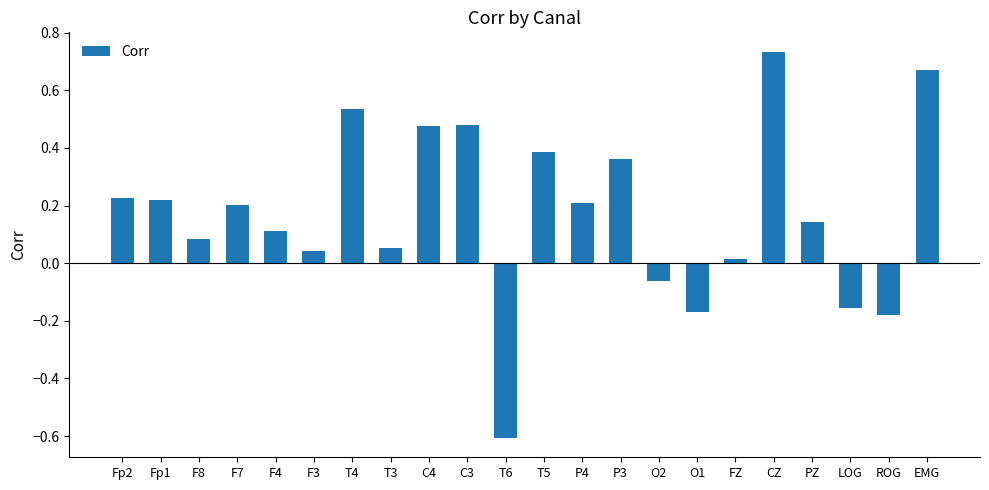

Count the number of categories in the chart.

22